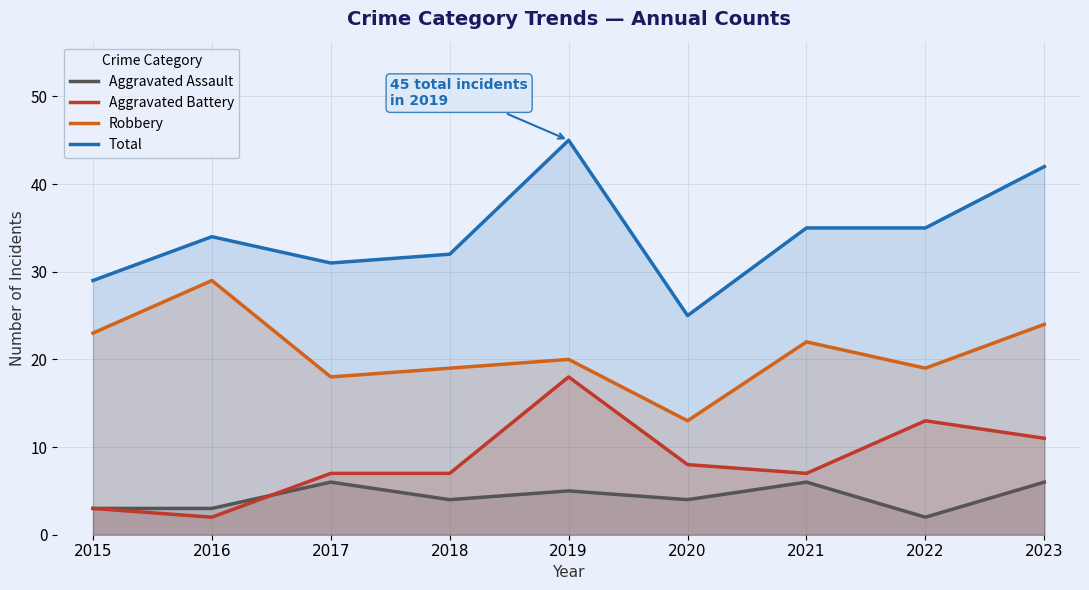

What is the sum of the Aggravated Assault values at 2019 and 2018?

9